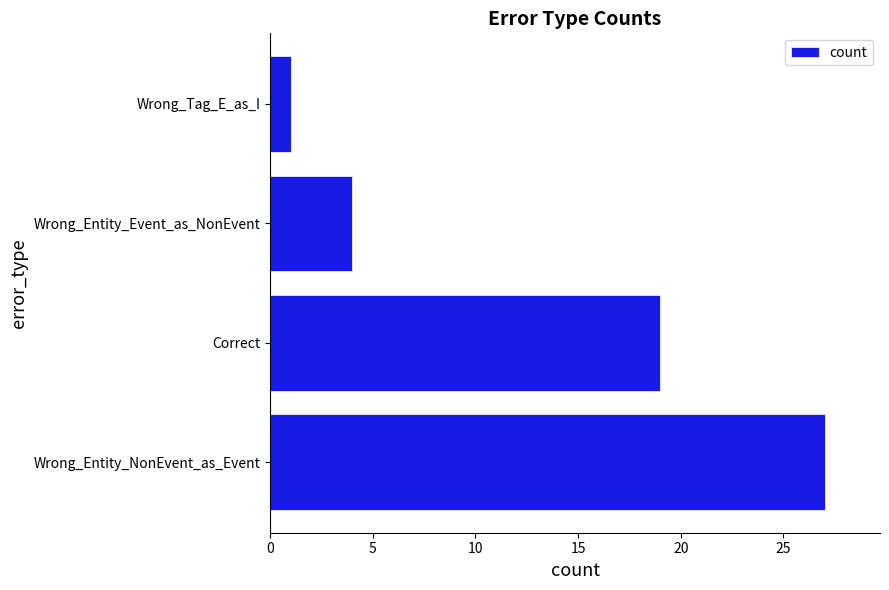

Does the chart contain stacked bars?

No